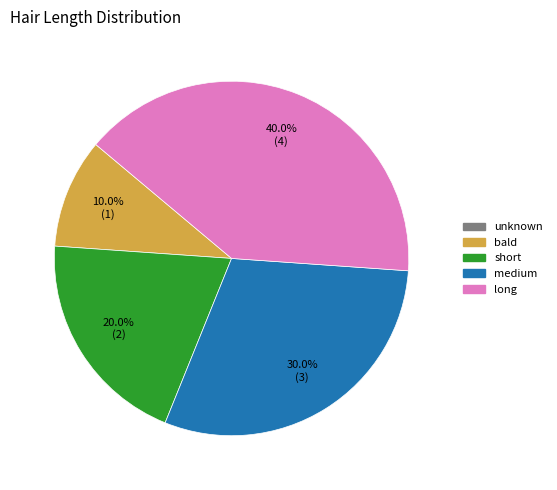

To the nearest percent, what is the average slice percentage?

20%